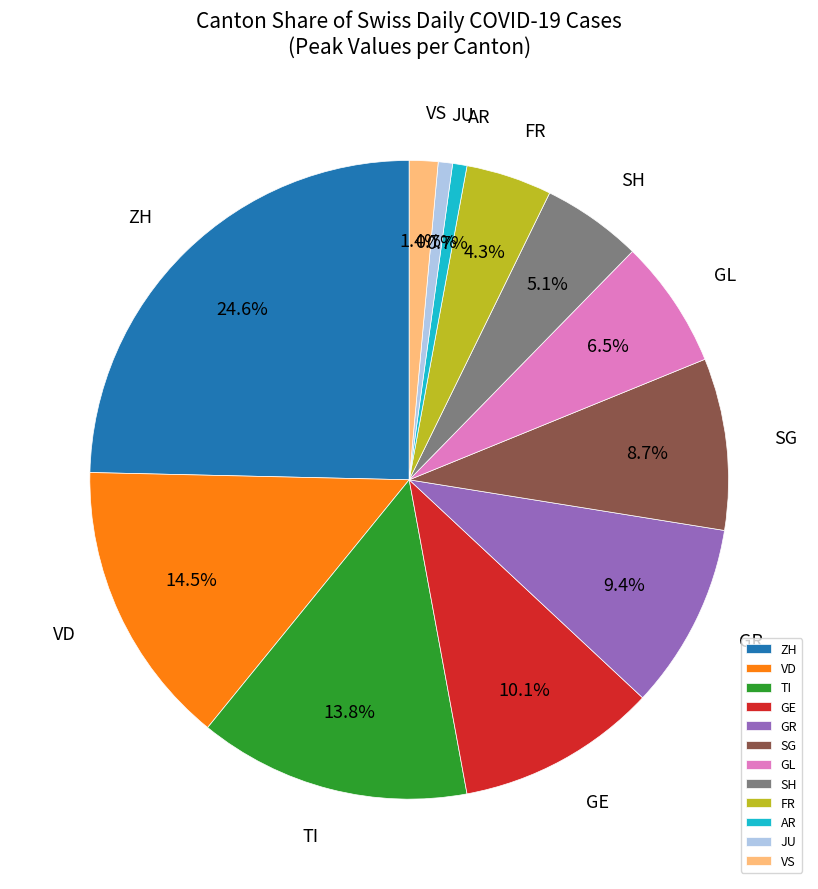

Is the sum of SH and VS greater than half?

No